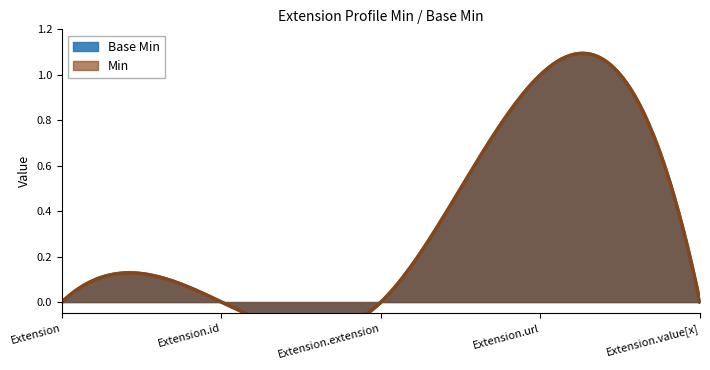

Reading right to left, transcribe all the data shown in this chart.

Base Min: 0	1	0	0	0
Min: 0	1	0	0	0